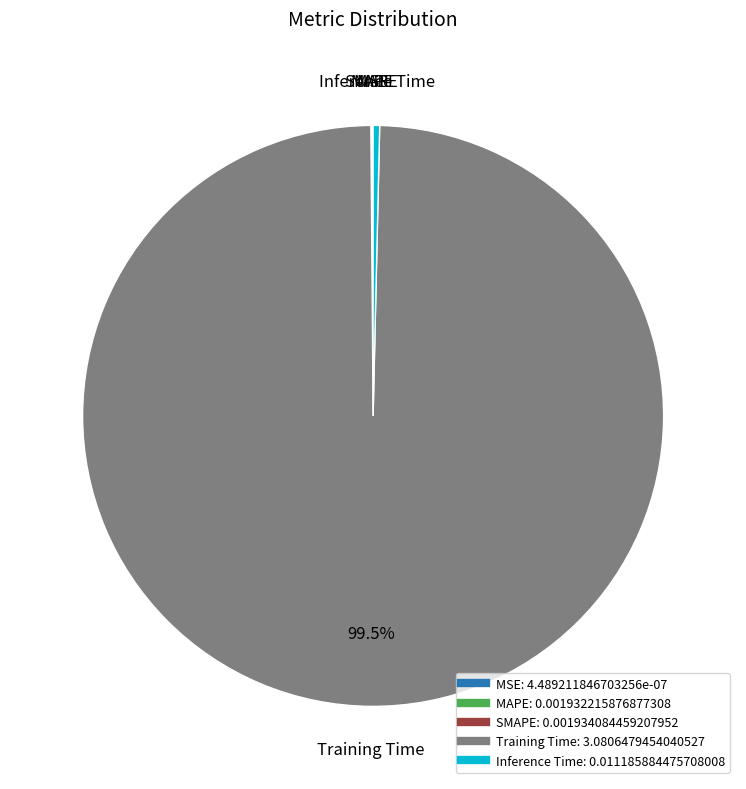

Which slice is the largest?

Training Time